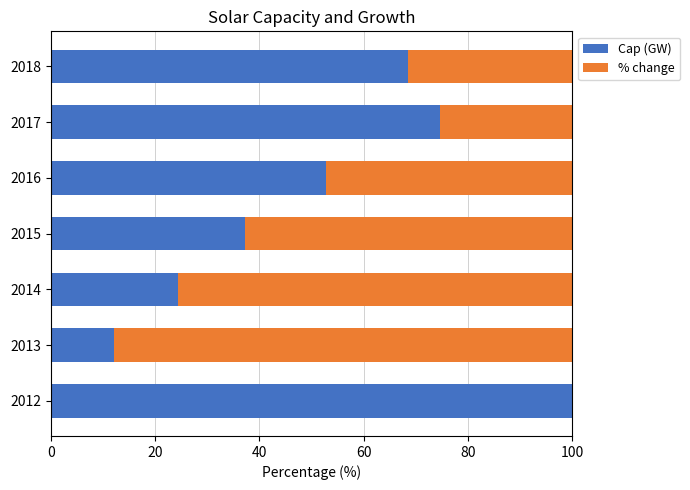

Where is Cap (GW) nearest to the value 56?

2016